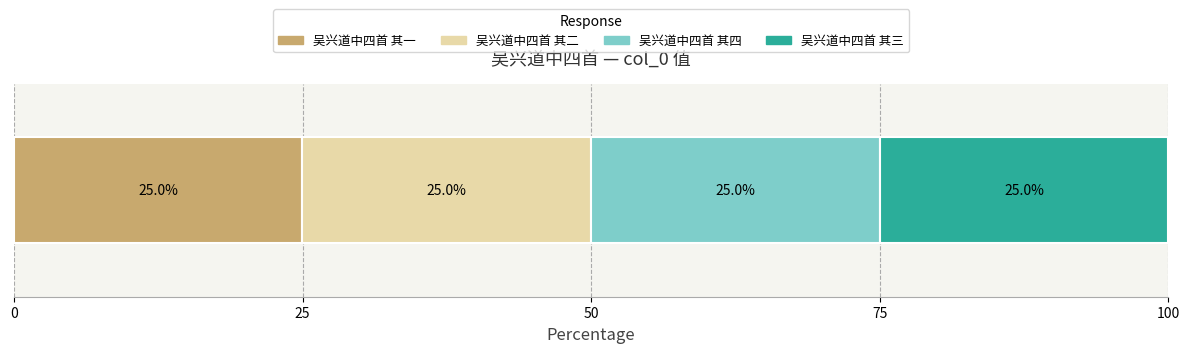

How many series are shown in this chart?

4